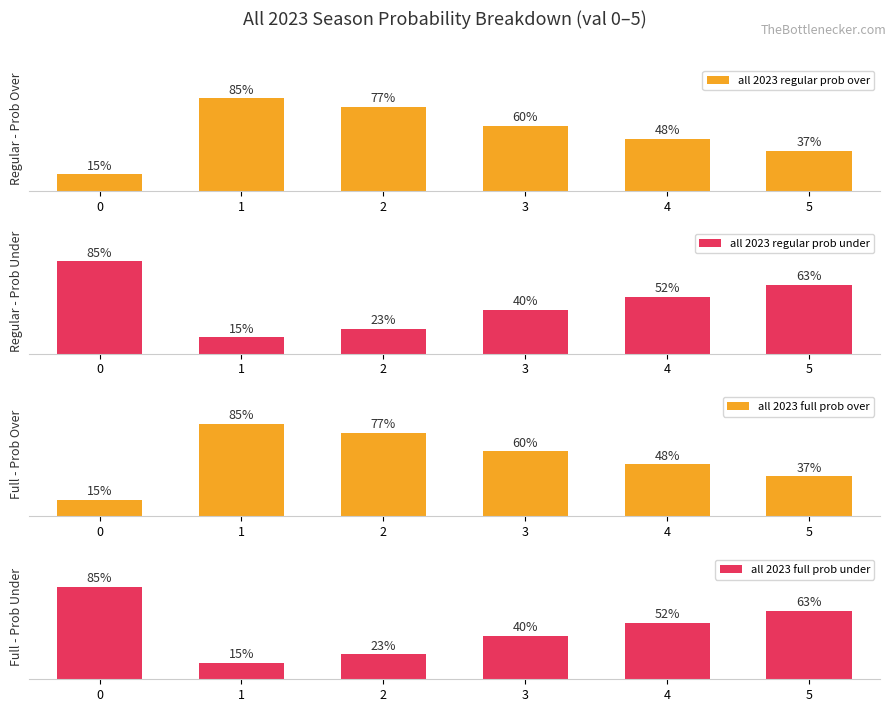

Where does the all 2023 full prob over series first go above 60?

1